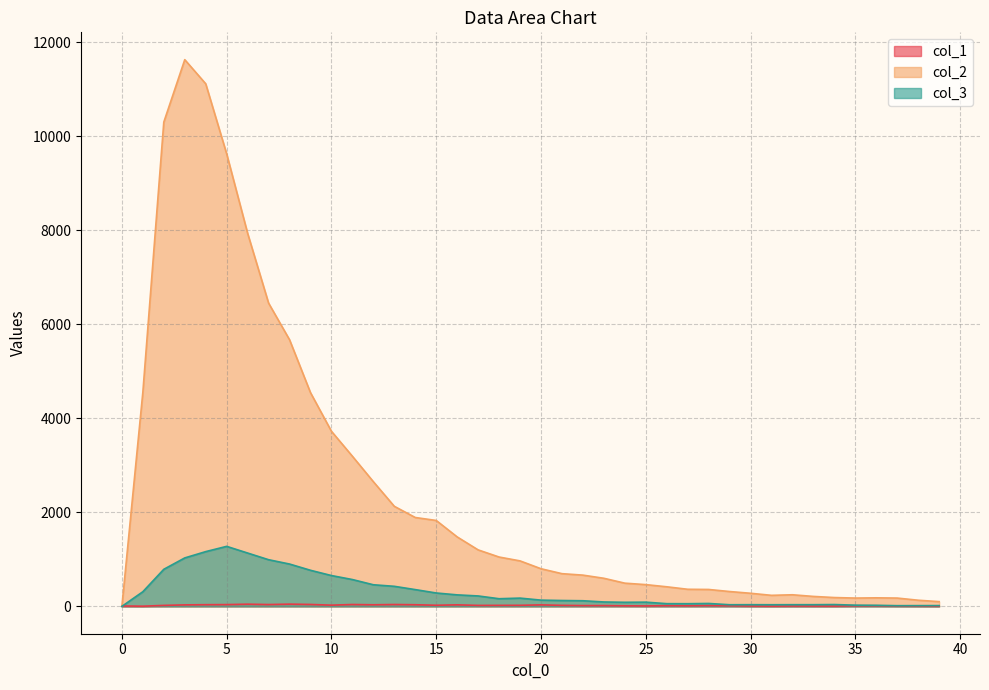

Count the number of data series in this chart.

3